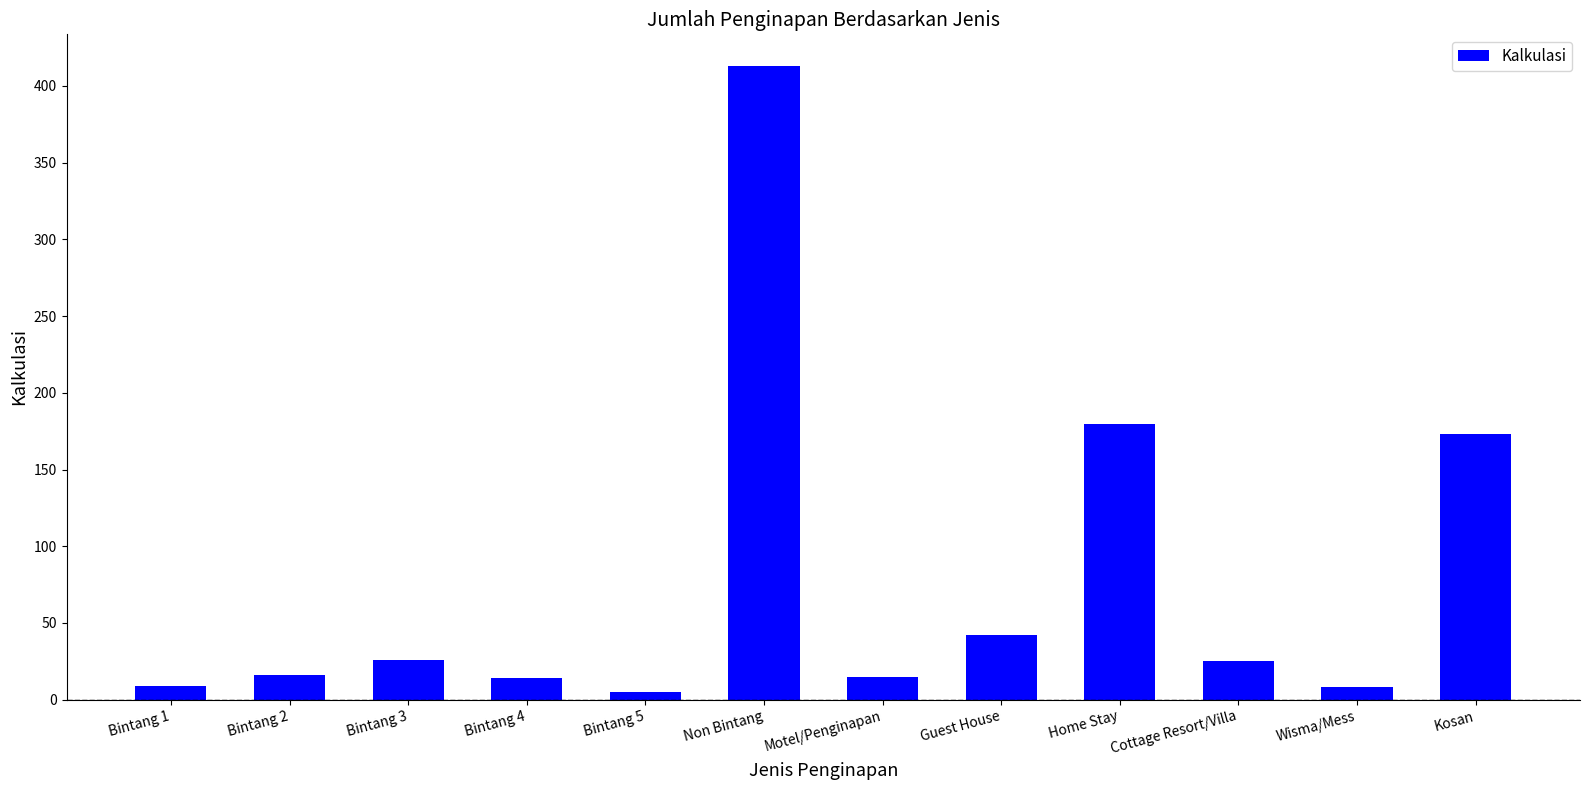

True or false: the data shows 173 at Kosan.

True